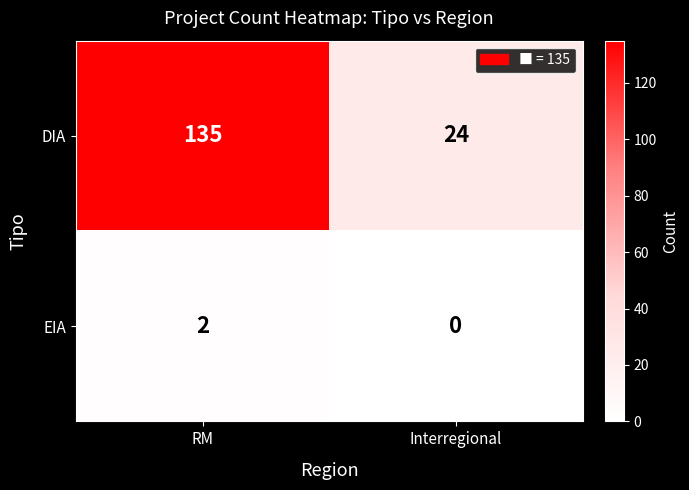

Rank the series by their maximum value, from highest to lowest.

DIA, EIA